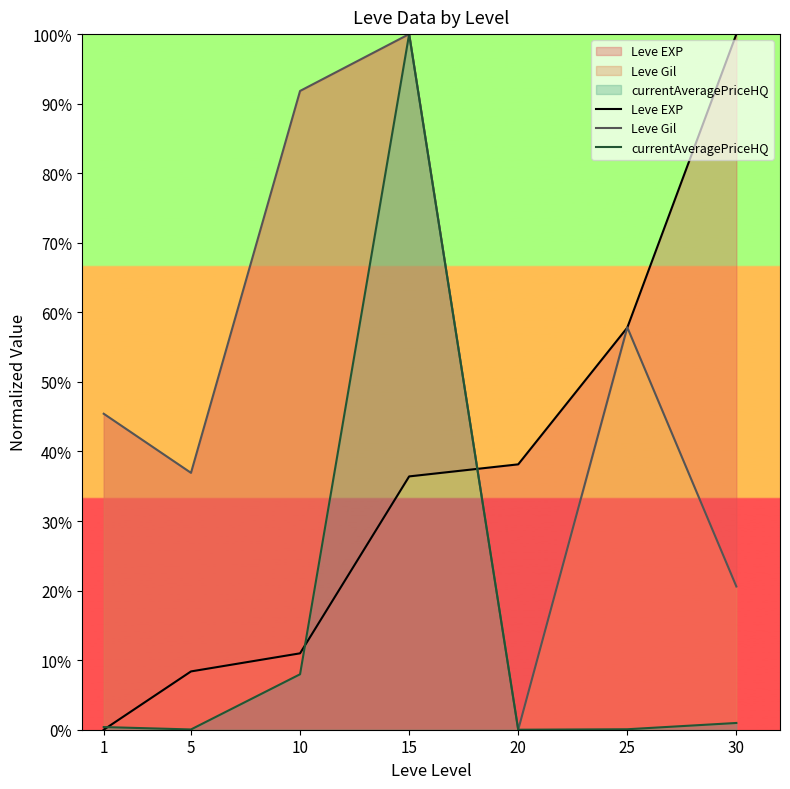

At which label is Leve Gil closest to 50?

1